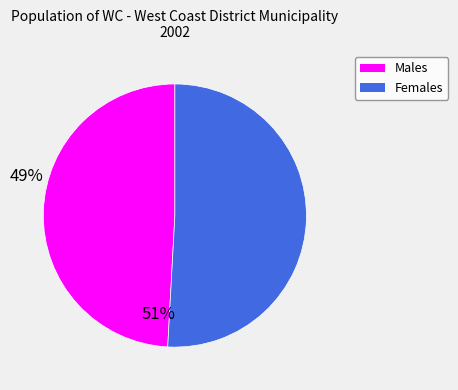

Does any single category account for the majority?

Yes